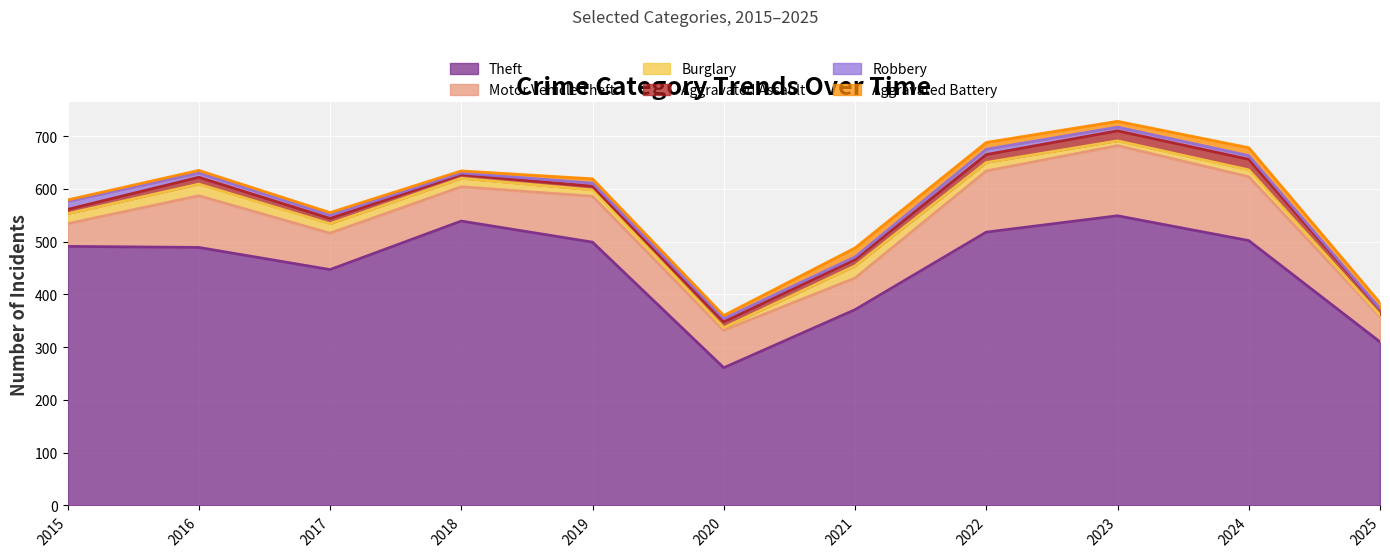

How many data points in Robbery are above 6?

5